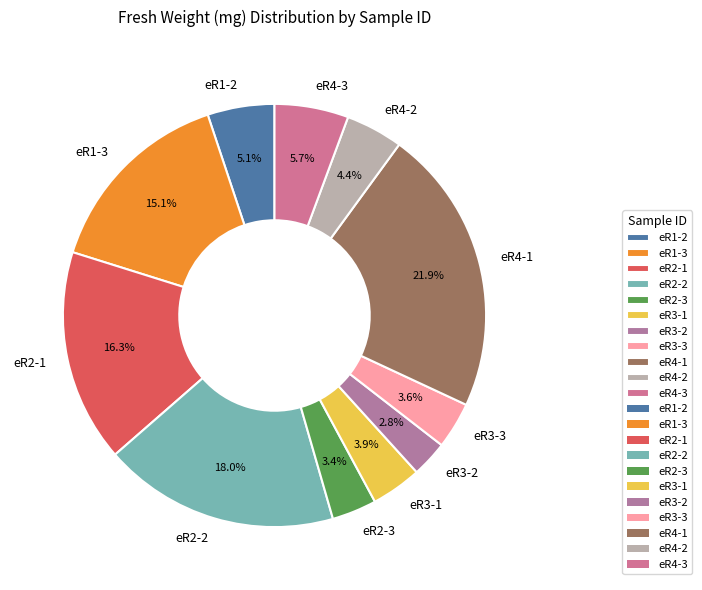

To the nearest percent, what is the difference between the largest and smallest slice percentages?

19%